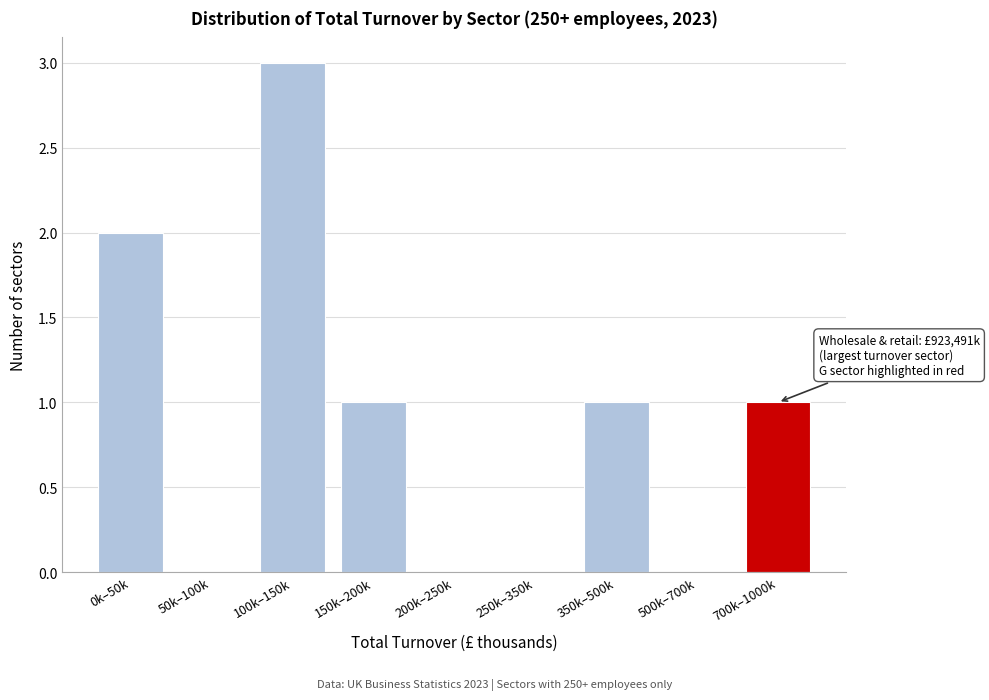

Reading right to left, extract all data points from this chart.

700k–1000k=1	500k–700k=0	350k–500k=1	250k–350k=0	200k–250k=0	150k–200k=1	100k–150k=3	50k–100k=0	0k–50k=2